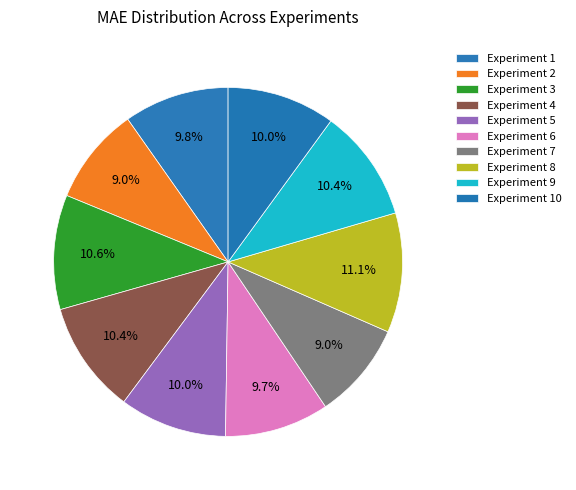

How many segments does this pie chart have?

10